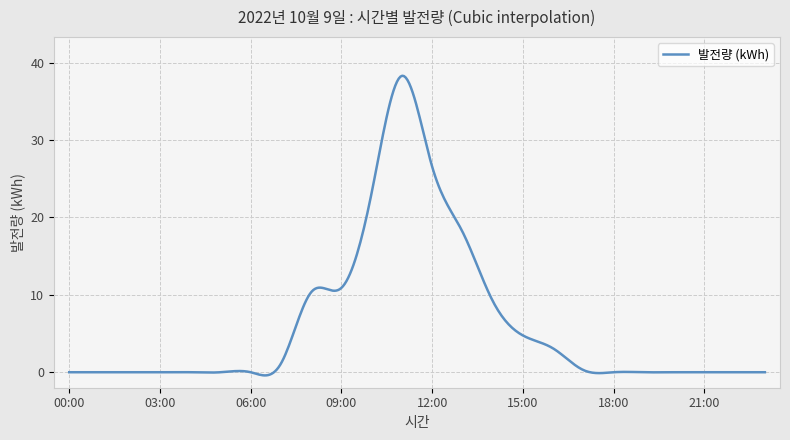

How many distinct data groups are displayed?

1